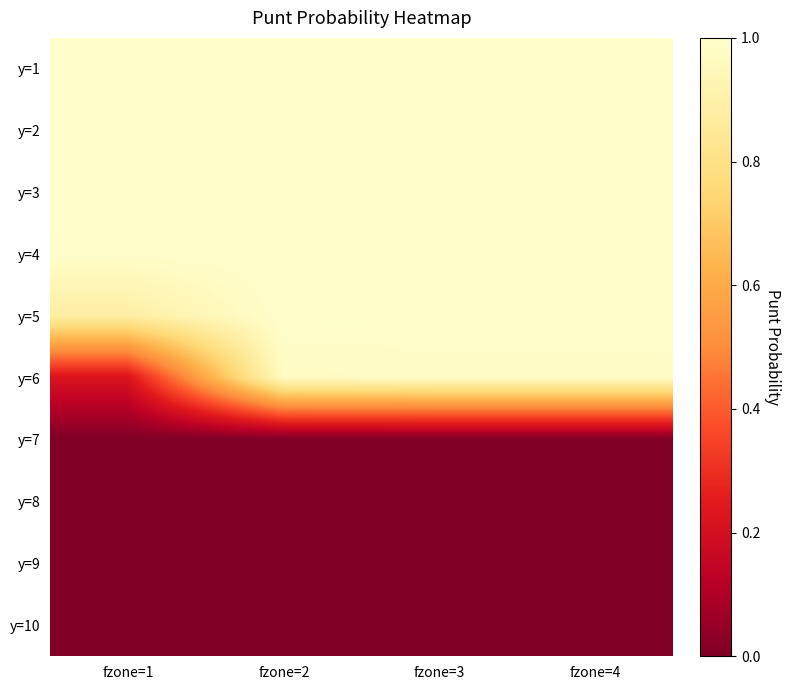

Between fzone=4 and fzone=2, which is larger?

fzone=4